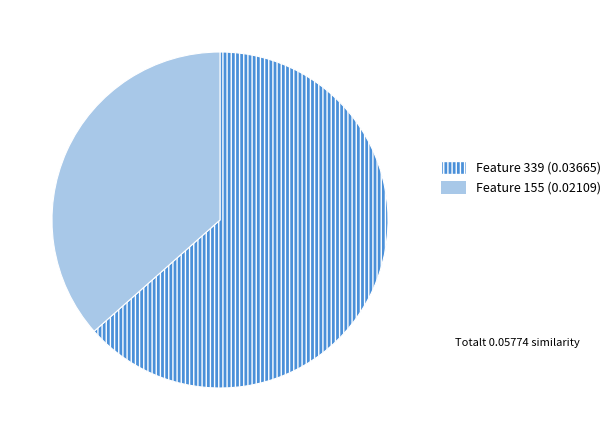

Is there any slice that represents more than half of the pie?

Yes